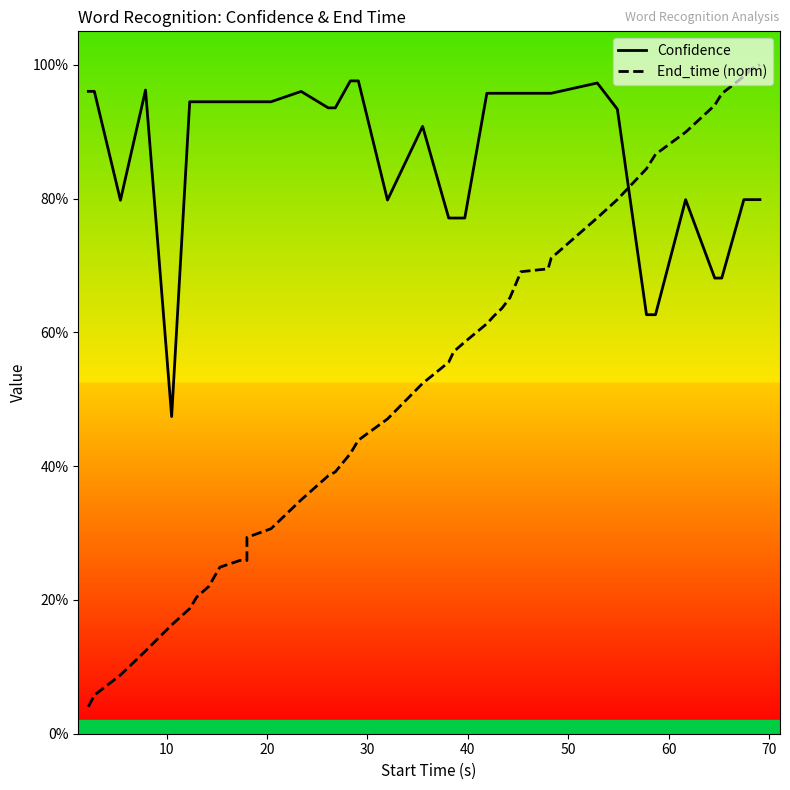

Which series has the largest total across all categories?

Confidence